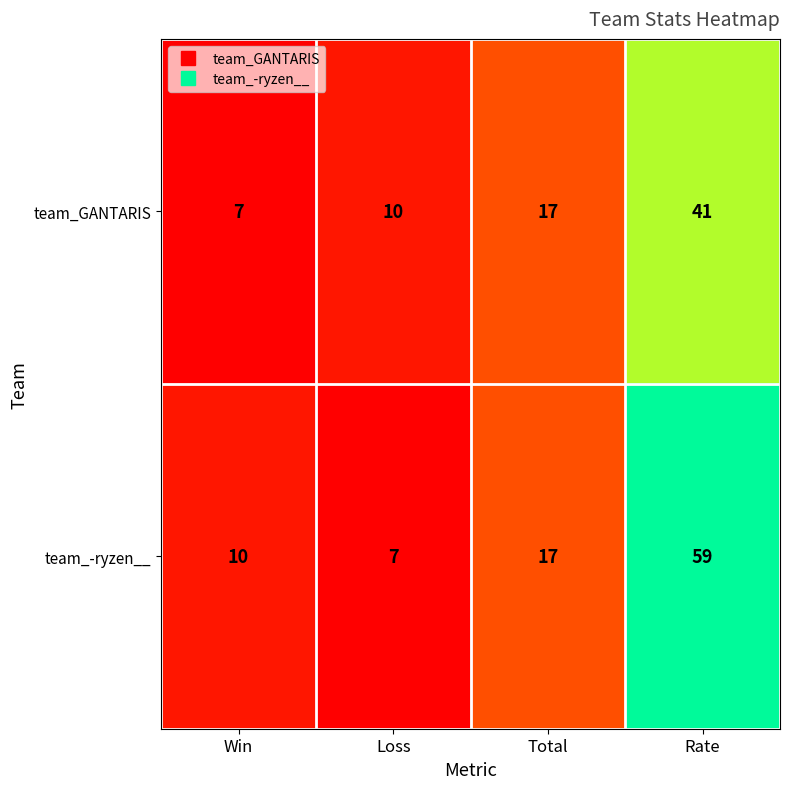

What is the total value across all series at Total?

34